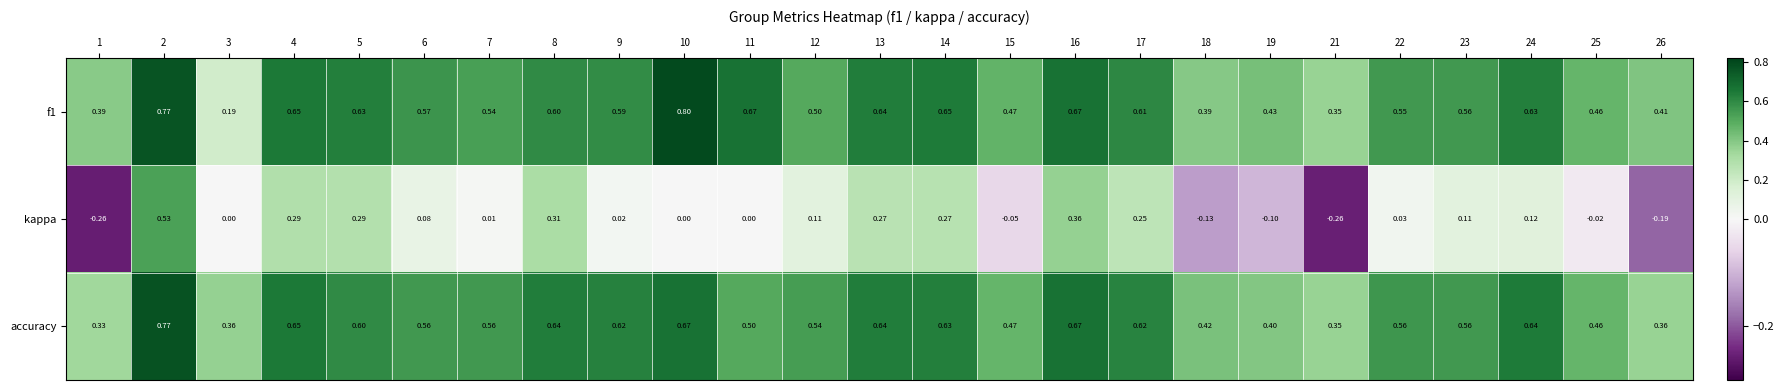

How many data points does each series have?

25